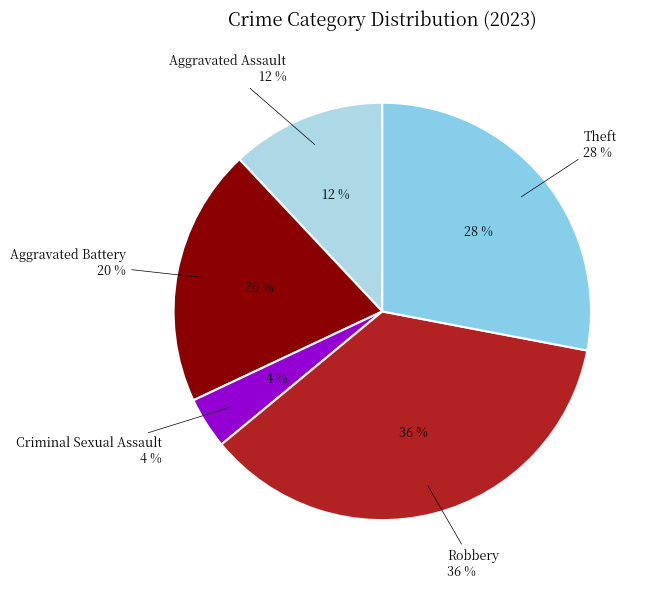

To the nearest percent, what is the difference between the Robbery and Aggravated Battery slice percentages?

16%